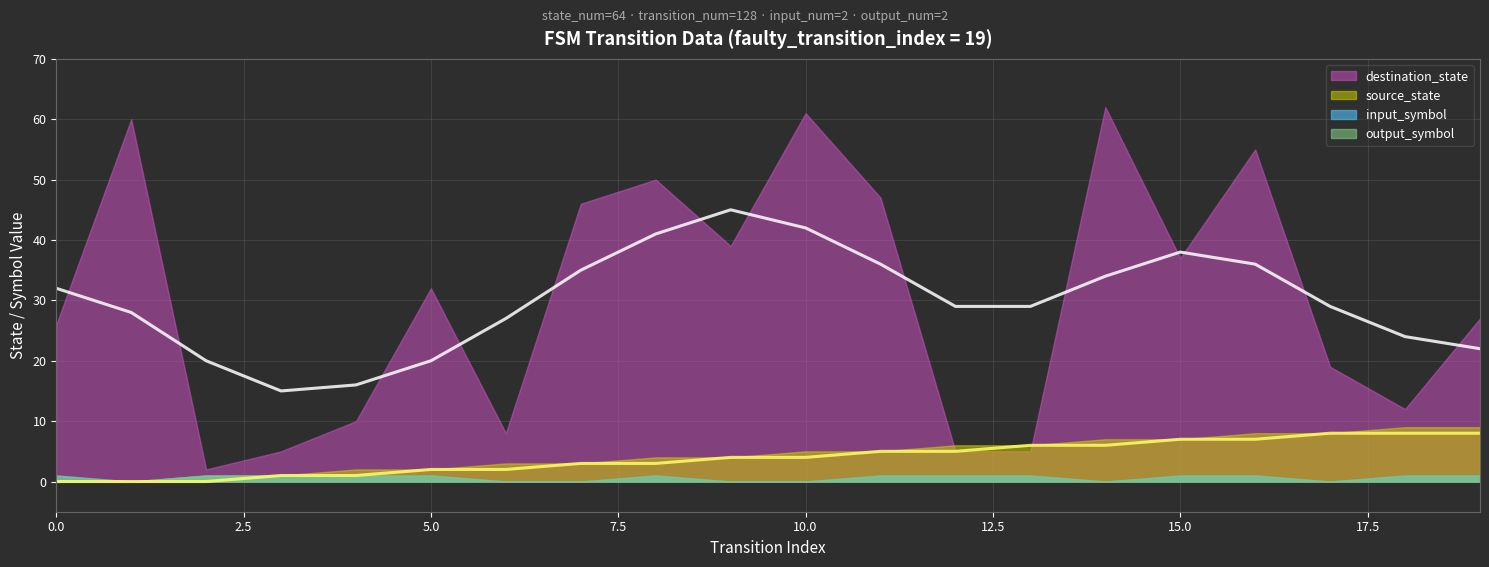

What is the difference between the highest and lowest values at 10?

61